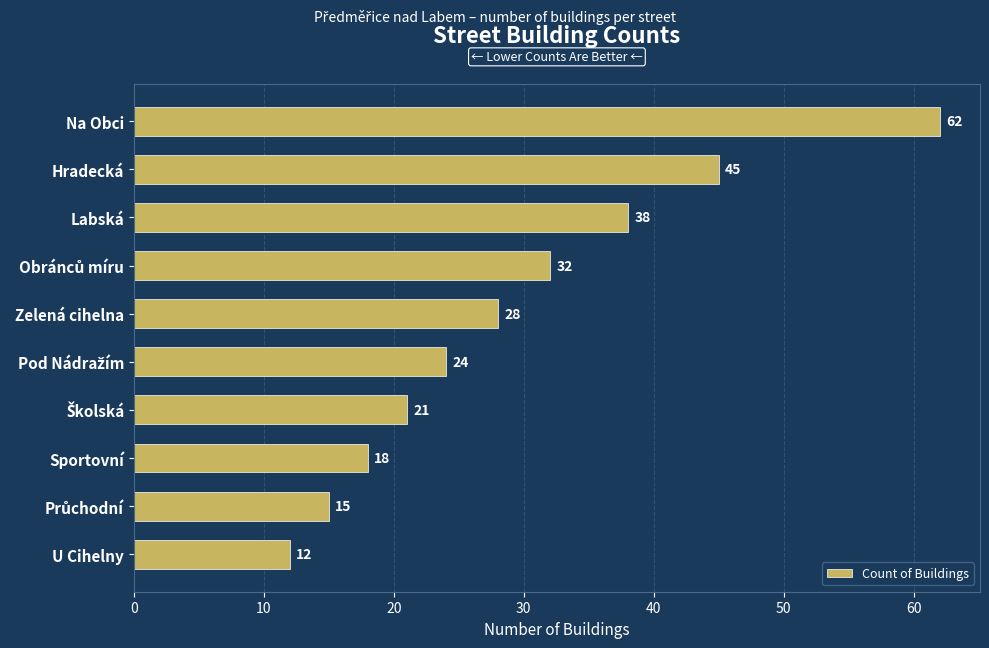

How many bars are there in total?

10